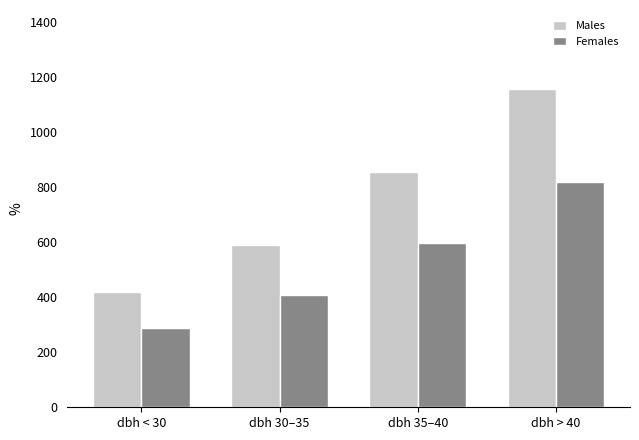

How many categories are shown in the chart?

4